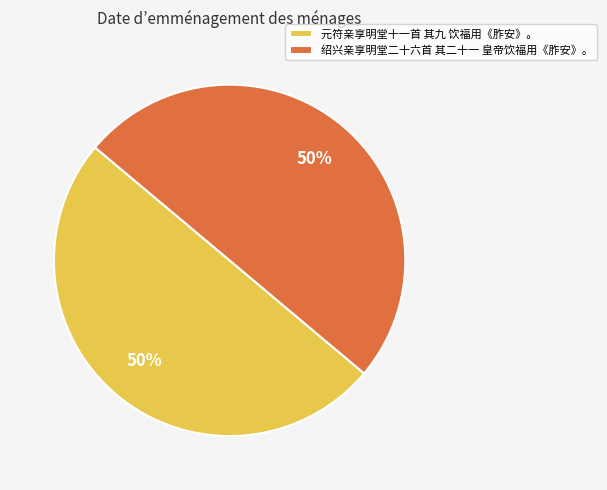

Combined, do 绍兴亲享明堂二十六首 其二十一 皇帝饮福用《胙安》。 and 元符亲享明堂十一首 其九 饮福用《胙安》。 account for over 50%?

Yes